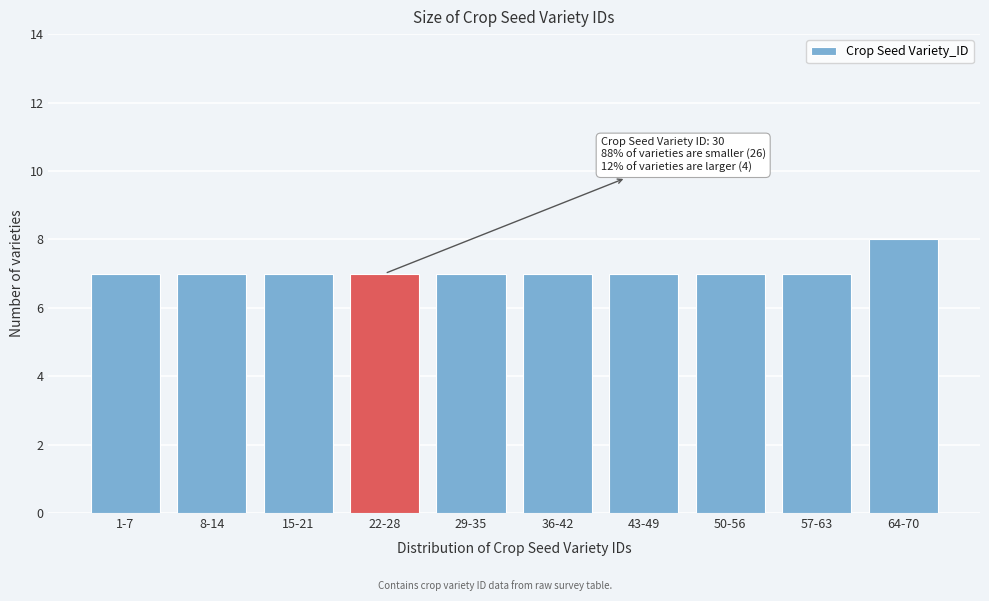

Reading right to left, extract all data points from this chart.

8	7	7	7	7	7	7	7	7	7